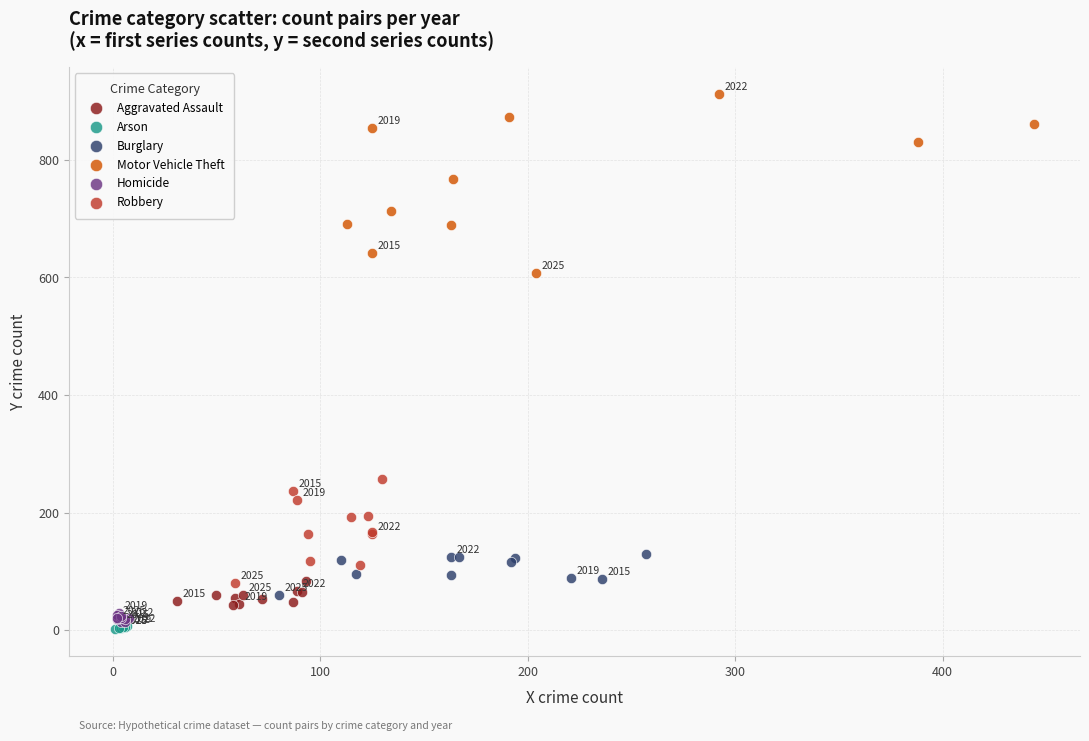

Which series has the largest Y range (max minus min)?

Motor Vehicle Theft